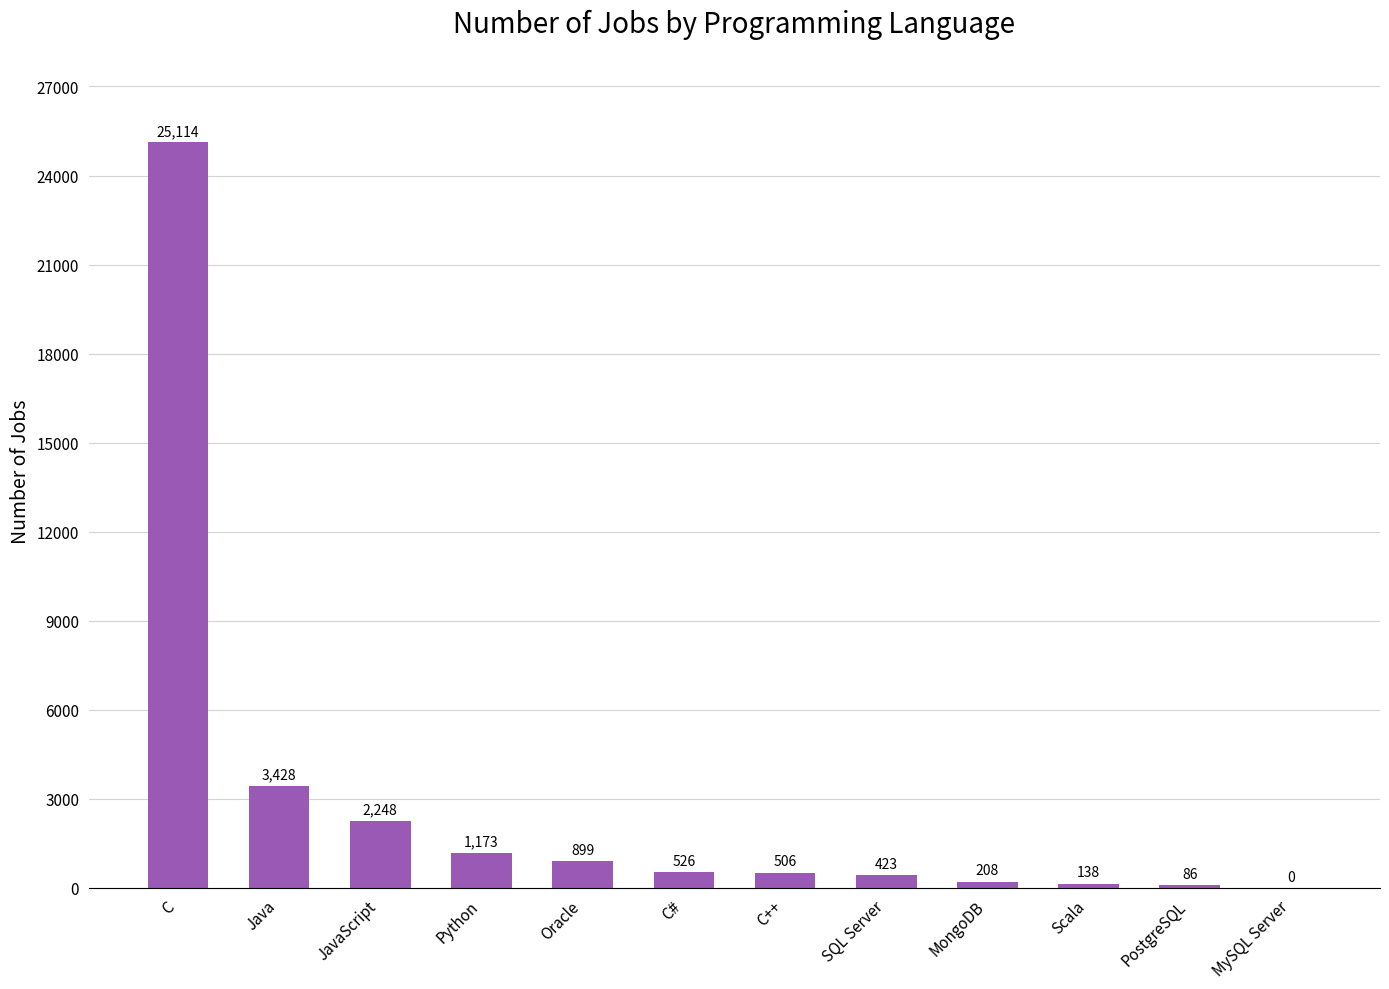

Which has a higher value, Python or MySQL Server?

Python